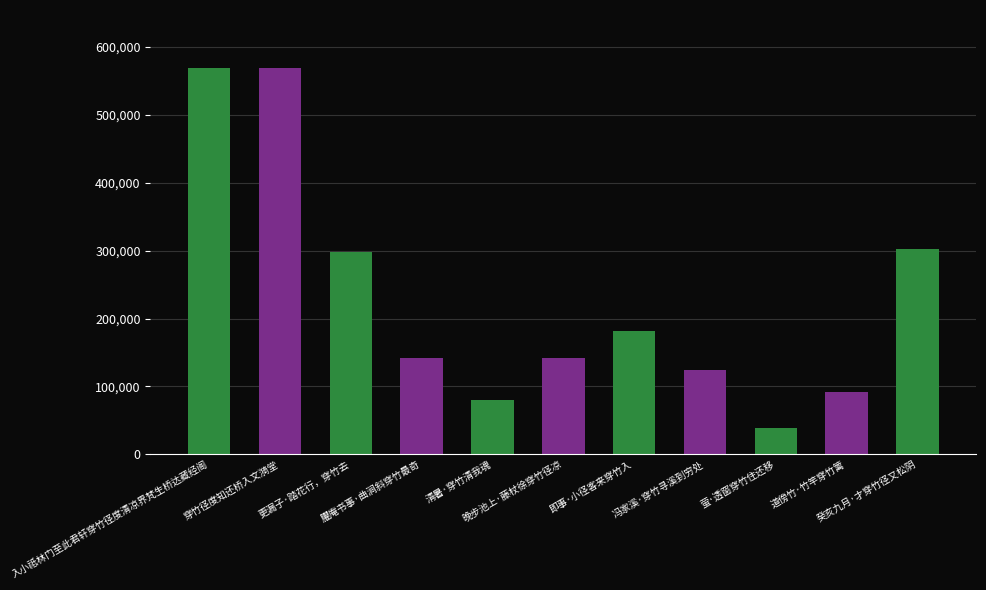

What is the label of the 3rd bar from the left?

更漏子·踏花行，穿竹去